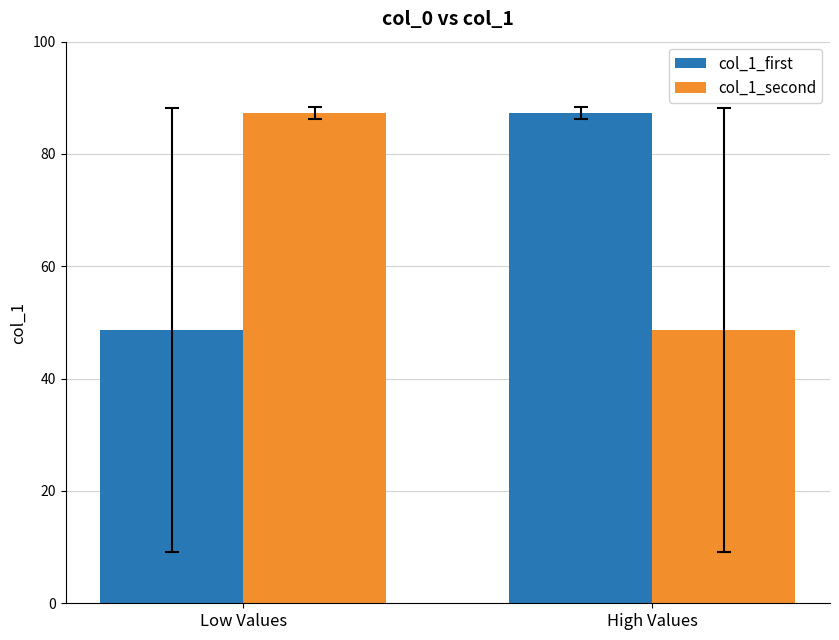

What value does the col_1_second series have at High Values?

48.7